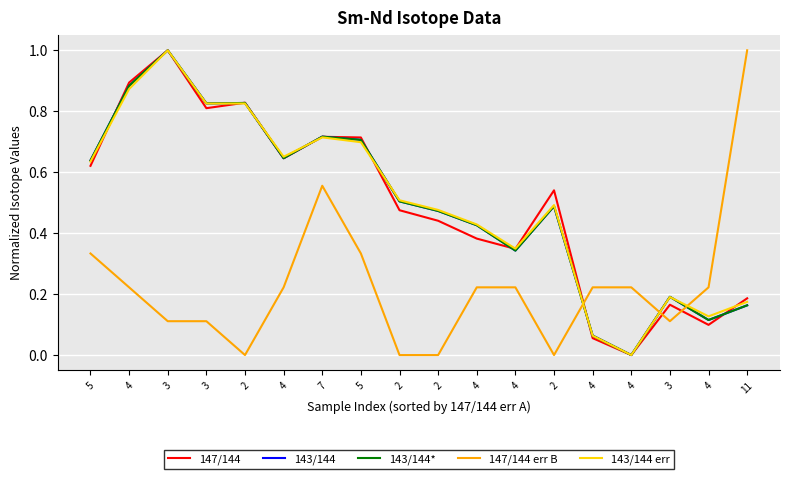

Reading left to right, what are all the values shown in this chart?

147/144: 0.6	0.9	1.0	0.8	0.8	0.6	0.7	0.7	0.5	0.4	0.4	0.3	0.5	0.1	0.0	0.2	0.1	0.2
143/144: 0.6	0.9	1.0	0.8	0.8	0.6	0.7	0.7	0.5	0.5	0.4	0.3	0.5	0.1	0.0	0.2	0.1	0.2
143/144*: 0.6	0.9	1.0	0.8	0.8	0.6	0.7	0.7	0.5	0.5	0.4	0.3	0.5	0.1	0.0	0.2	0.1	0.2
147/144 err B: 0.3	0.2	0.1	0.1	0.0	0.2	0.6	0.3	0.0	0.0	0.2	0.2	0.0	0.2	0.2	0.1	0.2	1.0
143/144 err: 0.6	0.9	1.0	0.8	0.8	0.7	0.7	0.7	0.5	0.5	0.4	0.3	0.5	0.1	0.0	0.2	0.1	0.2